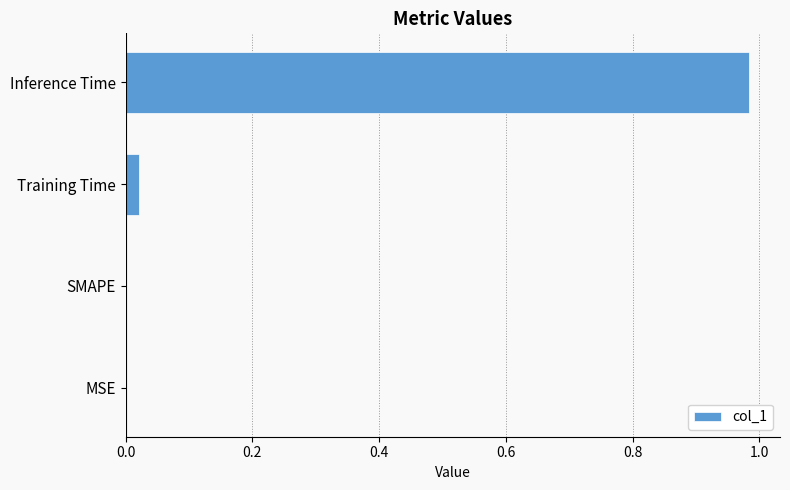

What is the change in value from Training Time to Inference Time?

+1.0